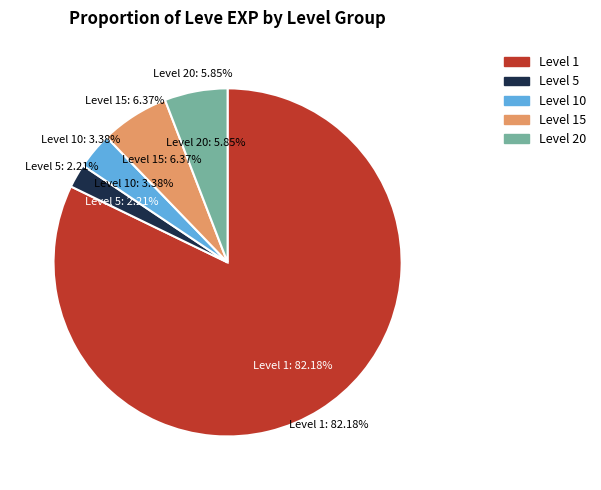

True or false: Brass Alembic accounts for 11% of the total.

False